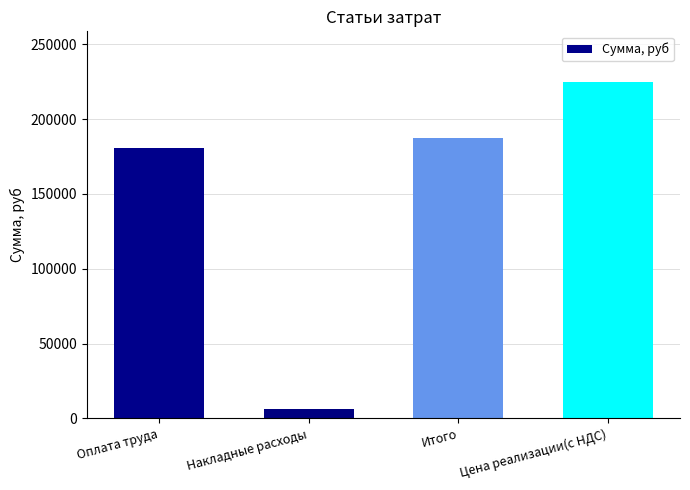

List the labels in order of value, smallest first.

Накладные расходы, Оплата труда, Итого, Цена реализации(с НДС)